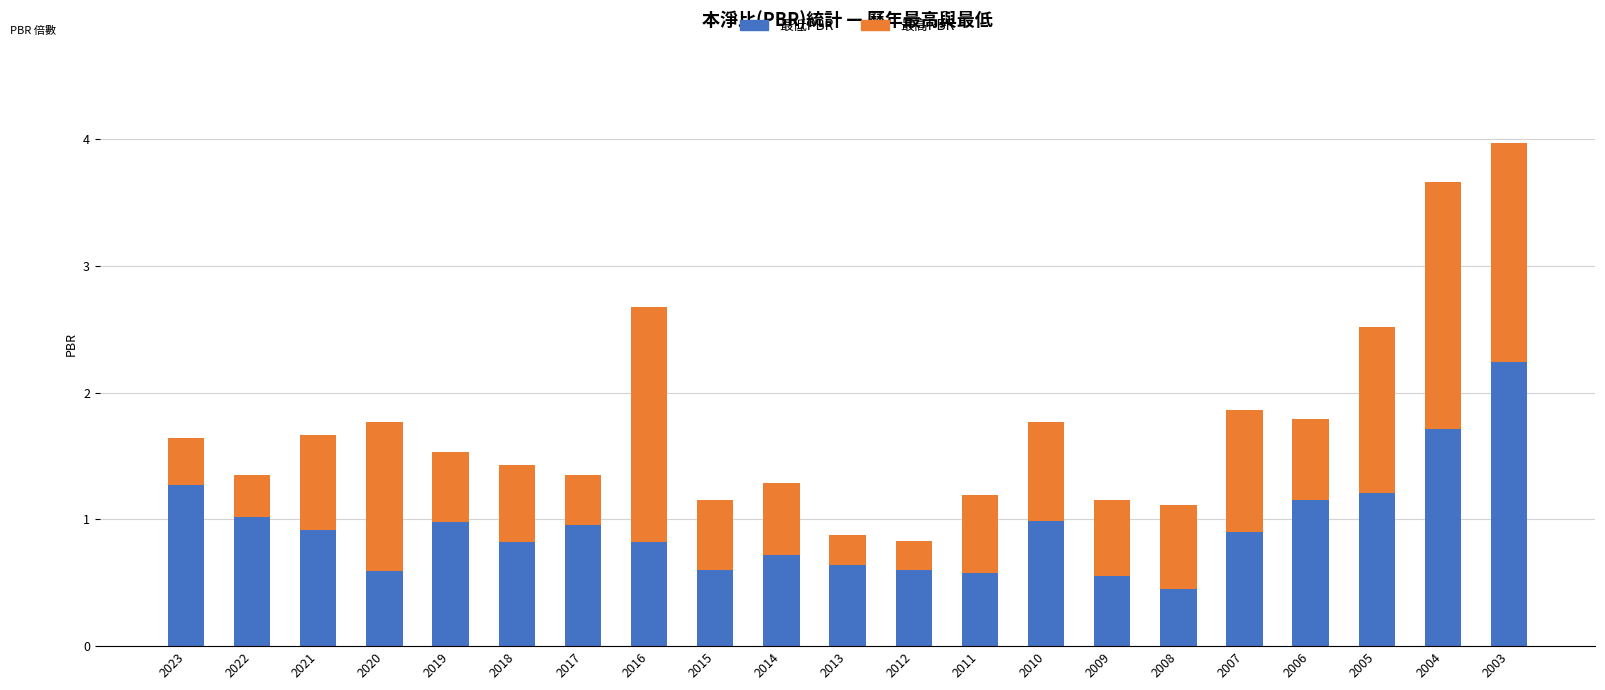

At which category is the sum across all series the highest?

2003